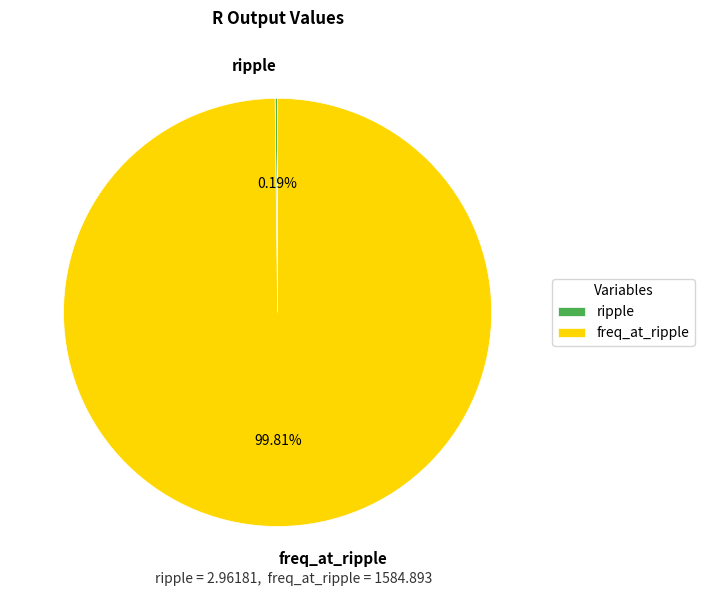

To the nearest percent, what is the difference between the largest and smallest slice percentages?

100%